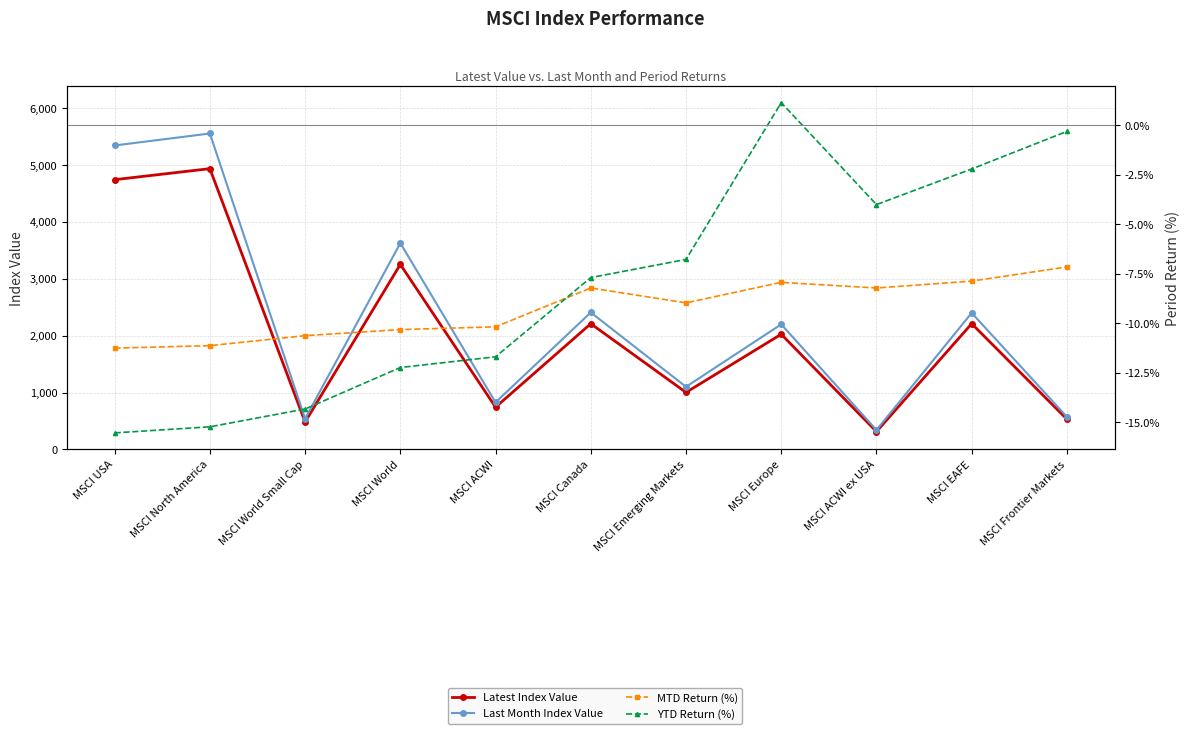

Reading right to left, extract all data points from this chart.

Latest Index Value: 531.0	2211.9	312.8	2025.8	1002.6	2210.9	743.0	3254.2	482.0	4938.4	4744.6
Last Month Index Value: 571.9	2400.8	340.8	2200.3	1101.4	2408.9	827.2	3628.6	539.3	5556.9	5346.3
MTD Return (%): -7.2	-7.9	-8.2	-7.9	-9.0	-8.2	-10.2	-10.3	-10.6	-11.1	-11.3
YTD Return (%): -0.3	-2.2	-4.0	1.1	-6.8	-7.7	-11.7	-12.2	-14.3	-15.2	-15.5